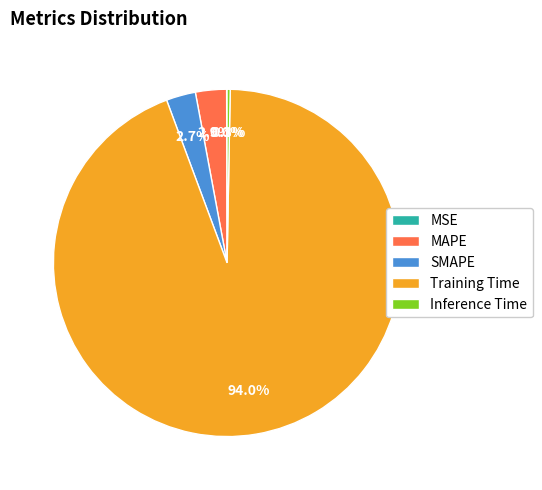

Which has a higher value, Training Time or SMAPE?

Training Time